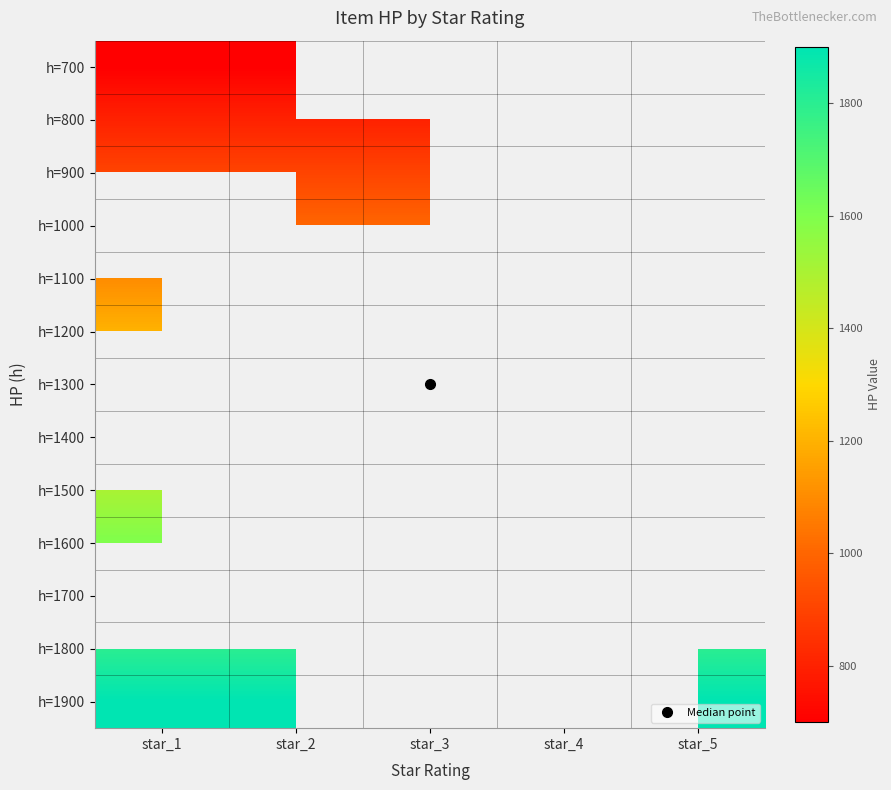

The h=1400 series shows 460.1 at star_2. True or false?

False